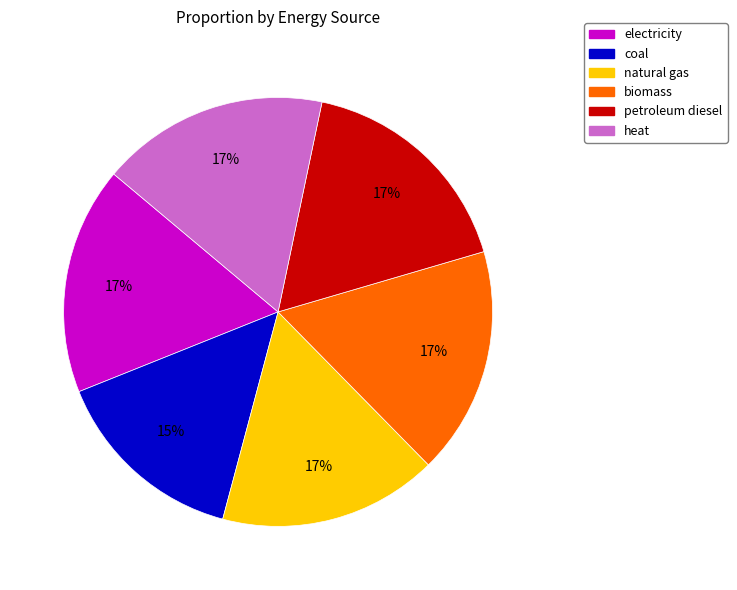

Is there any slice that represents more than half of the pie?

No